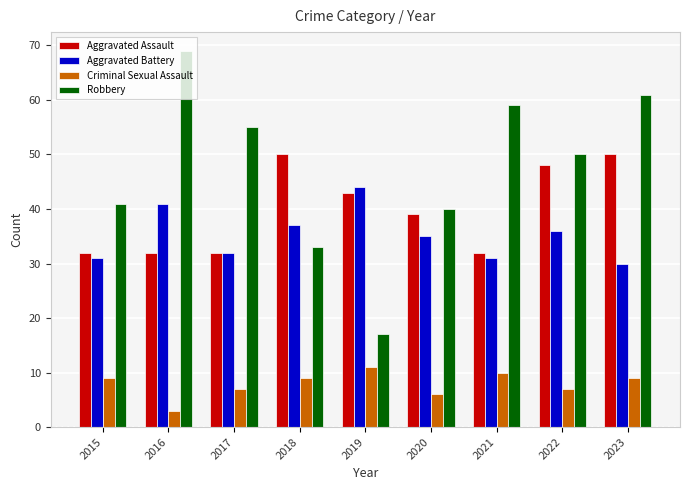

Read the Aggravated Battery value at 2018.

37